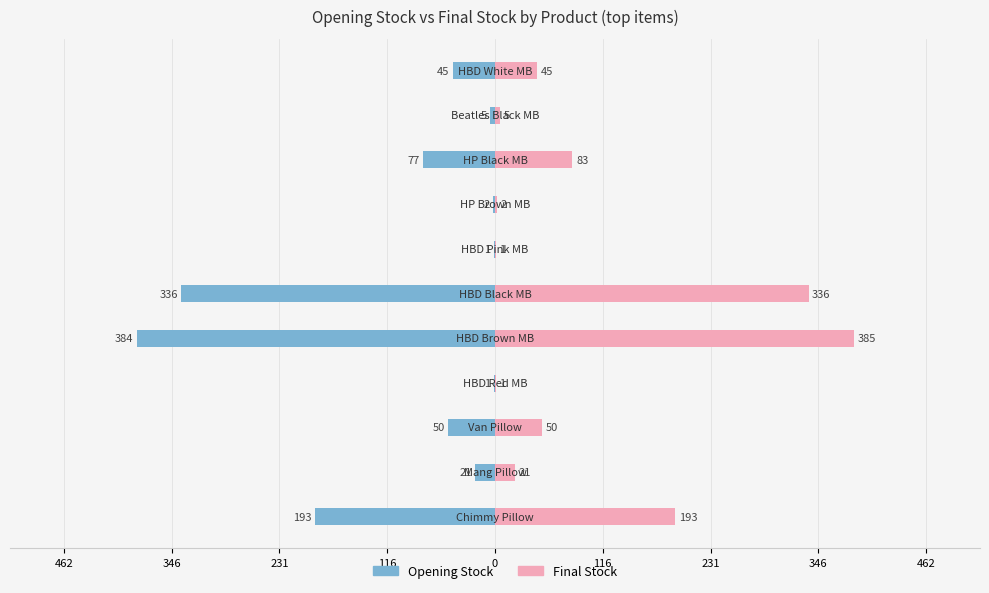

True or false: Final Stock has a value of 28 at 346.

False